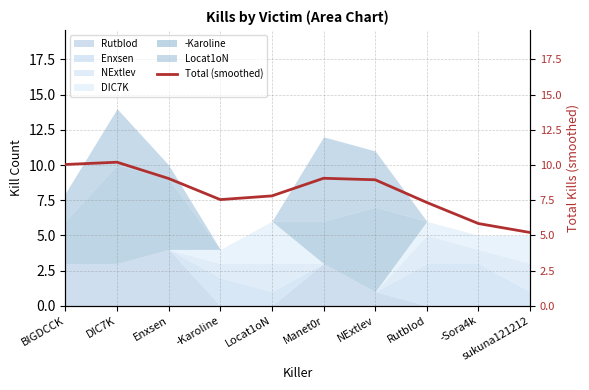

What is the average value?

8.1